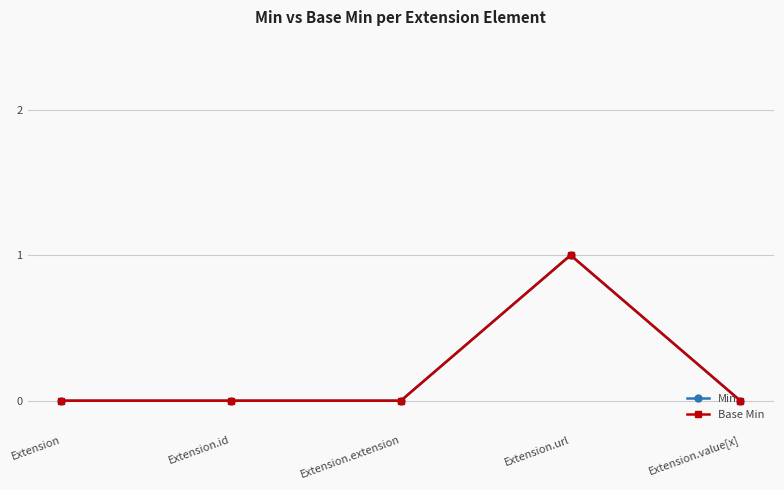

Count the Base Min values in the range 0 to 1.

5